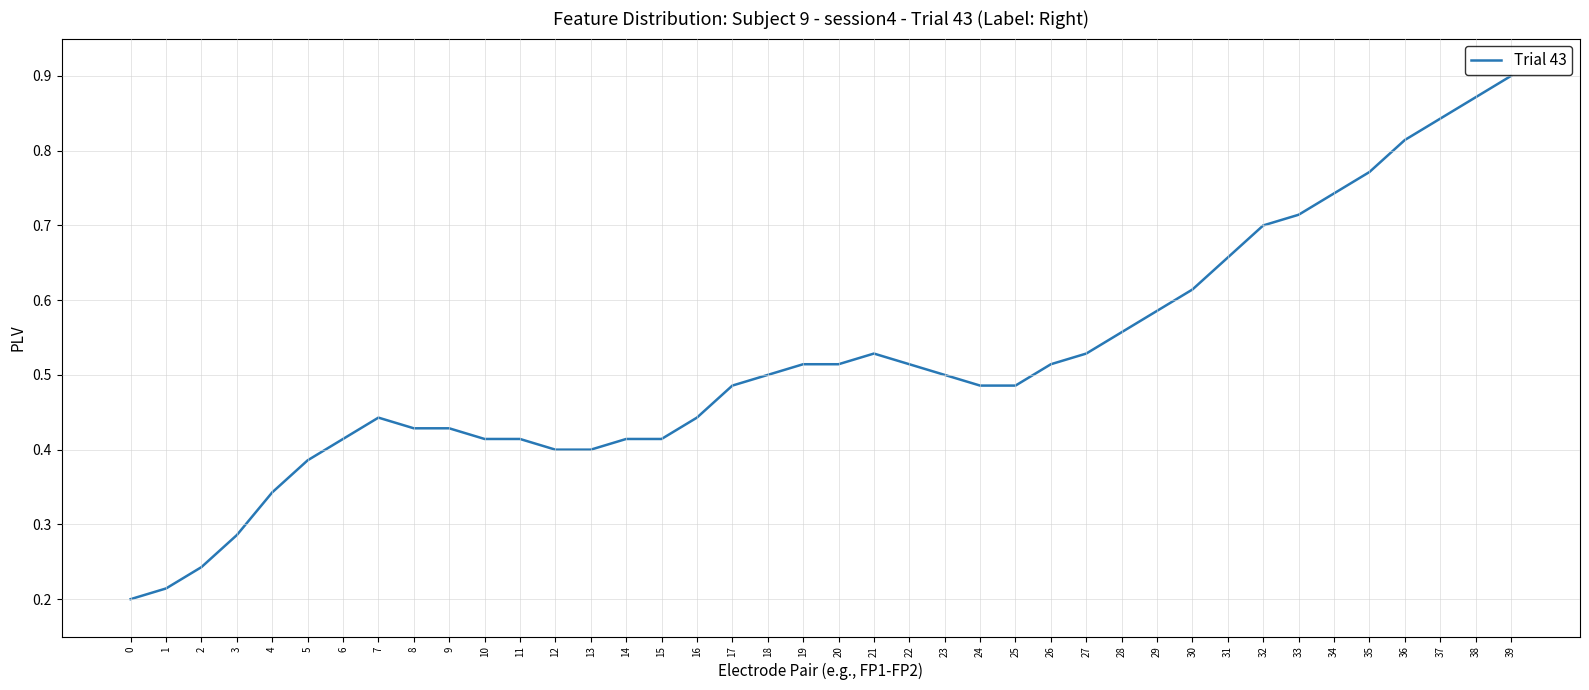

At which category does the chart reach its peak across all series?

39